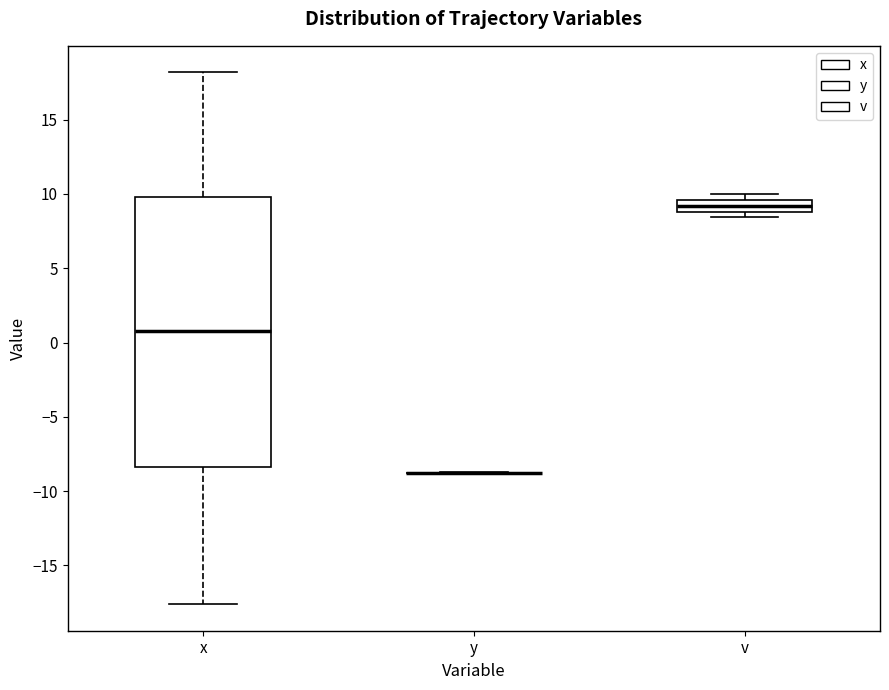

Reading left to right, transcribe this box plot: for each box, give where its median line is, the range the box spans, and where its two whiskers end, as read against the y-axis. The values are not printed on the chart, so give them approximately, as read against the axis.

x: median 0.5, box -8.5 to 10.0, whiskers -17.5 to 18.0
y: box collapsed to a line at -9.0, whiskers -9.0 to -8.5
v: median 9.0 (inside the box), box 9.0 to 9.5, whiskers 8.5 to 10.0